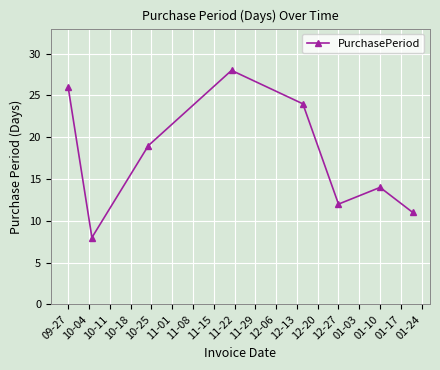

How many points are lower than both their immediate neighbors (excluding endpoints)?

2